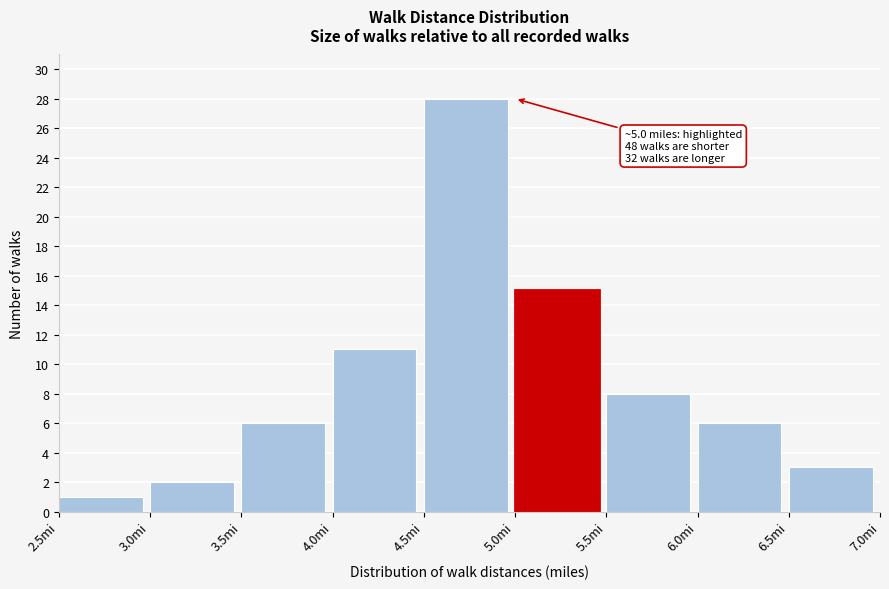

Which range on the x-axis has the tallest bar?

4.5 to 5.0